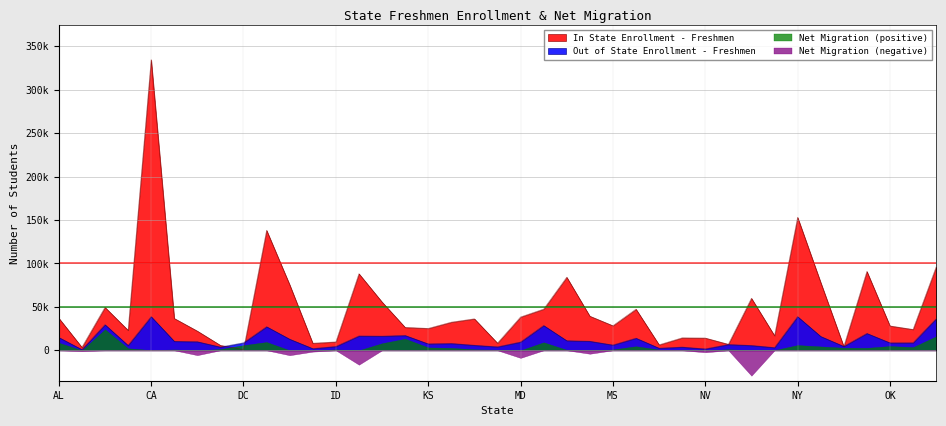

How many data points in Out of State Enrollment - Freshmen are above 8724?

19